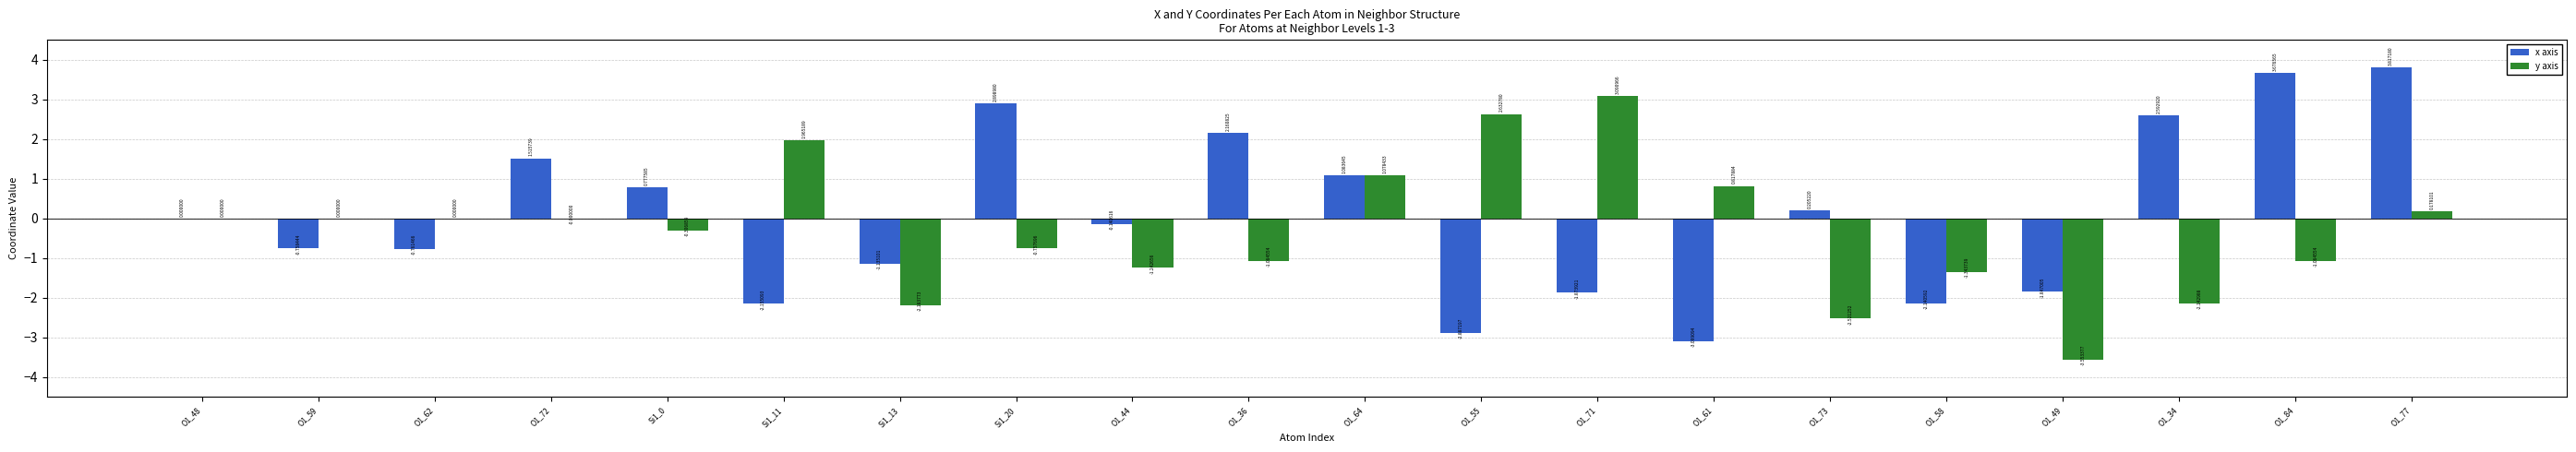

Between O1_55 and O1_58, which series saw the biggest shift?

y axis